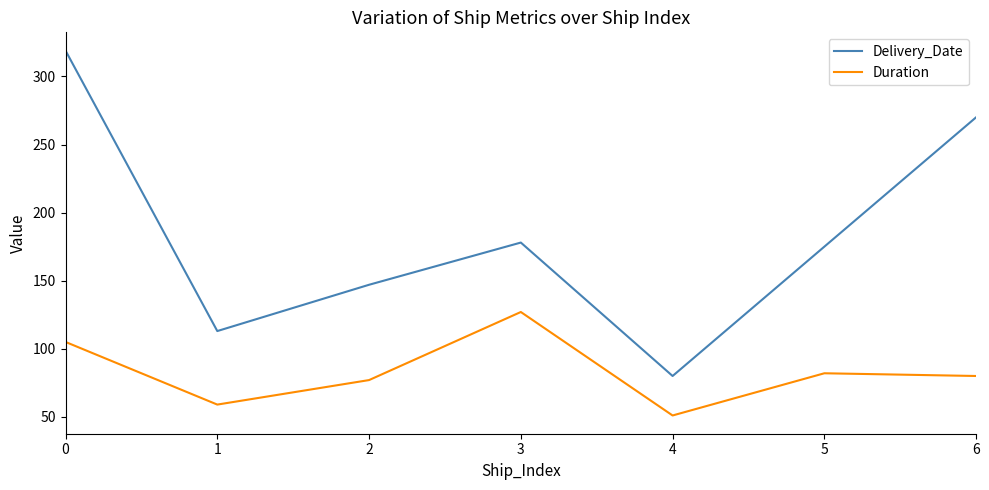

Reading left to right, list all the values displayed in this chart.

Delivery_Date: 319	113	147	178	80	175	270
Duration: 105	59	77	127	51	82	80